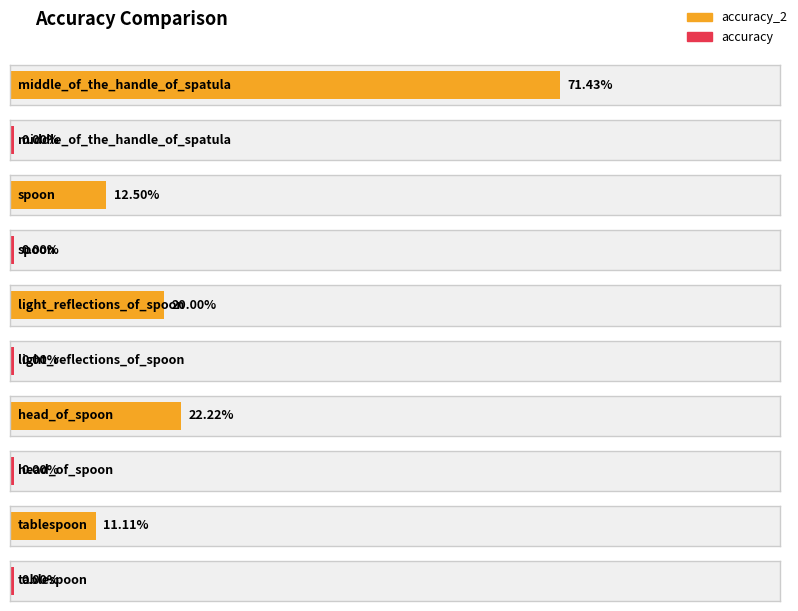

Rank the series at spoon from highest to lowest value.

accuracy_2, accuracy